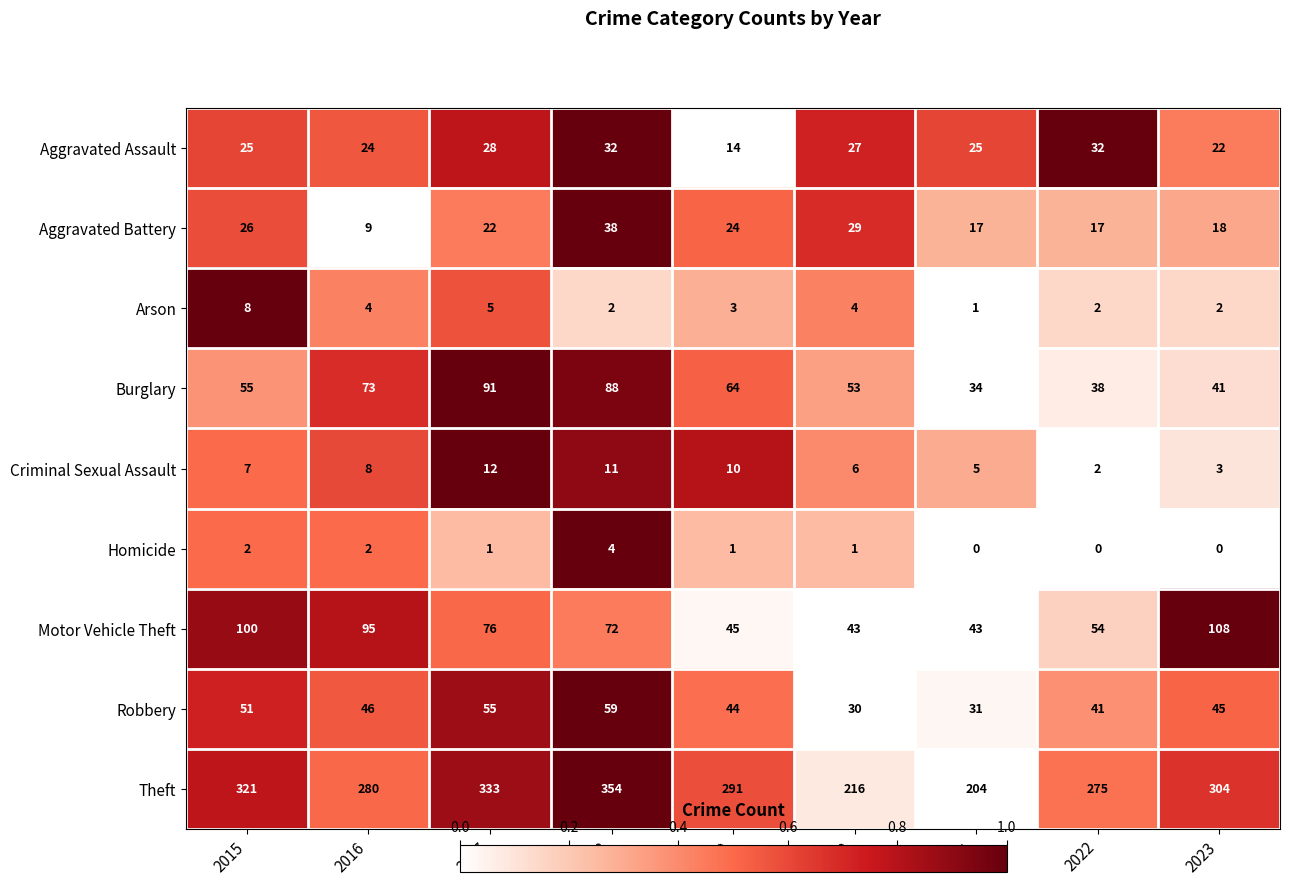

What is the sum of all Robbery values?

402